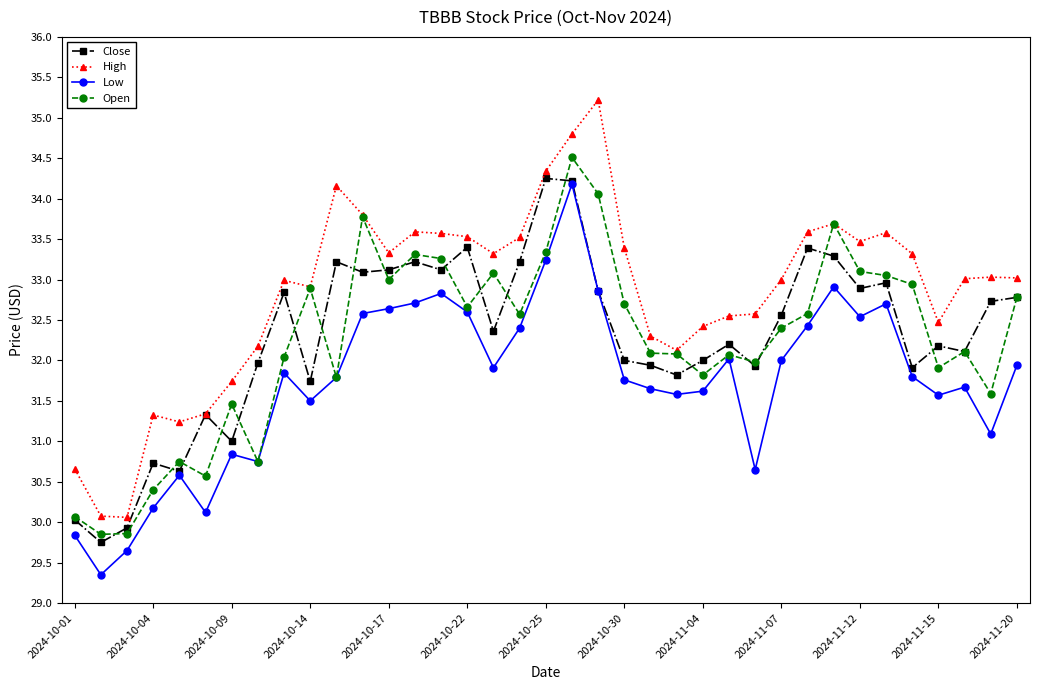

What is the value of the Low point at the 28th from the left?

32.0